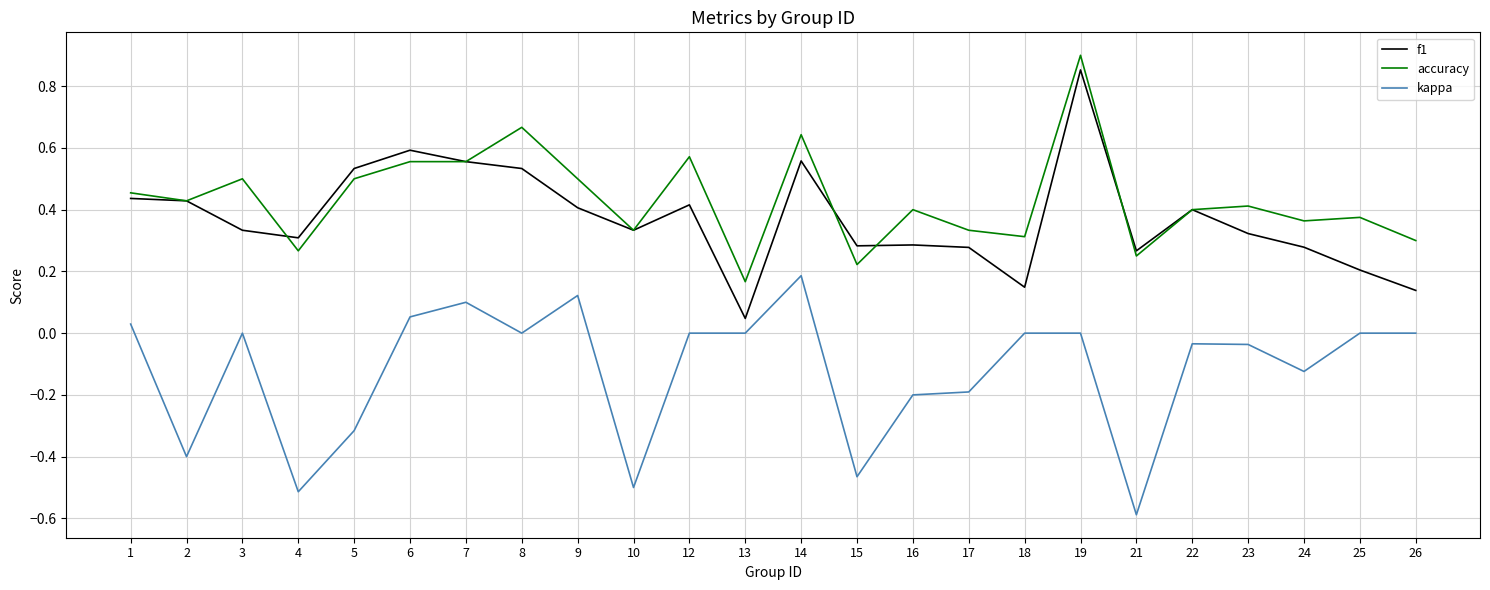

True or false: accuracy and kappa cross at least once.

False